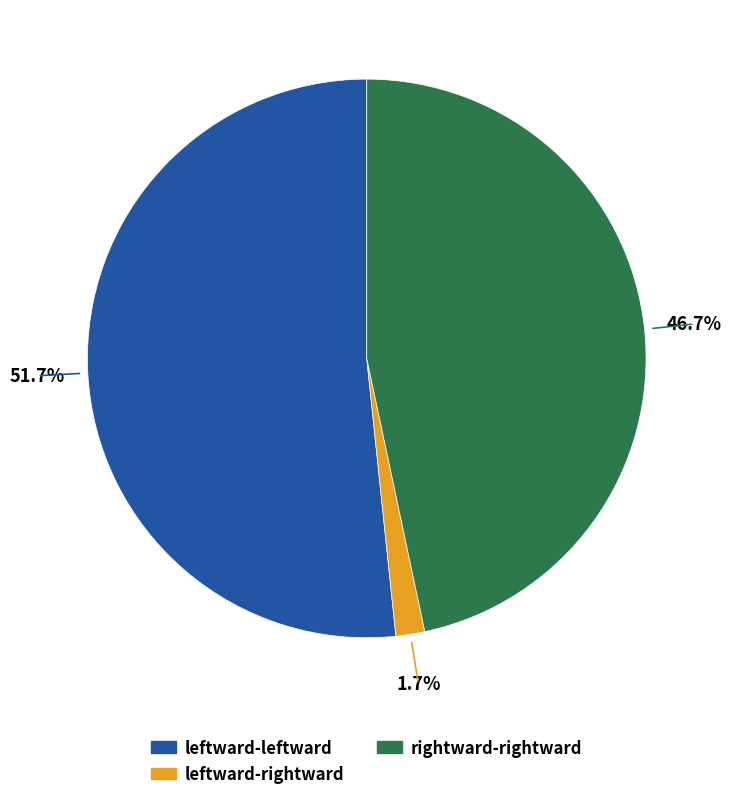

Is there any slice that represents more than half of the pie?

Yes